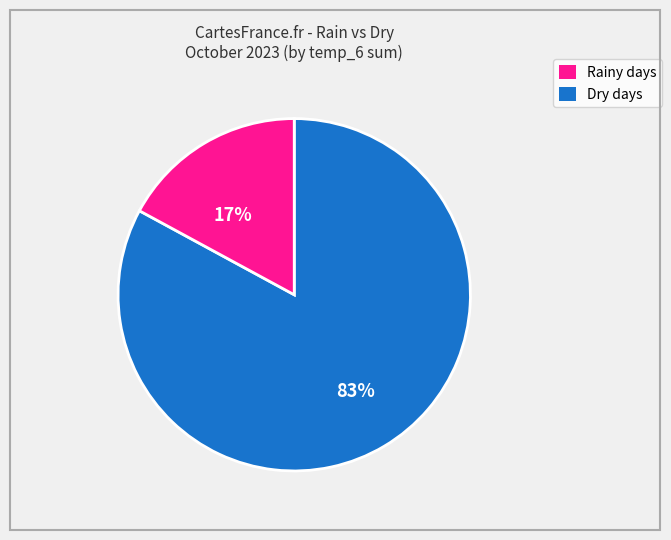

To the nearest percent, what is the average slice percentage?

50%